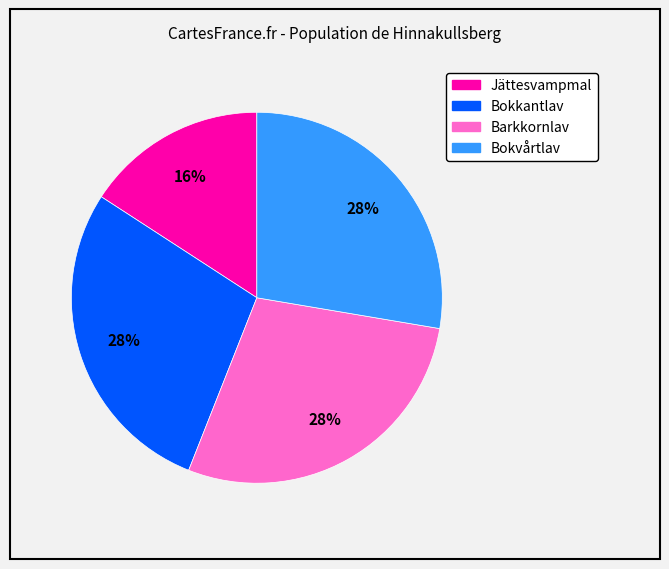

To the nearest percent, what portion does Bokkantlav represent?

28%